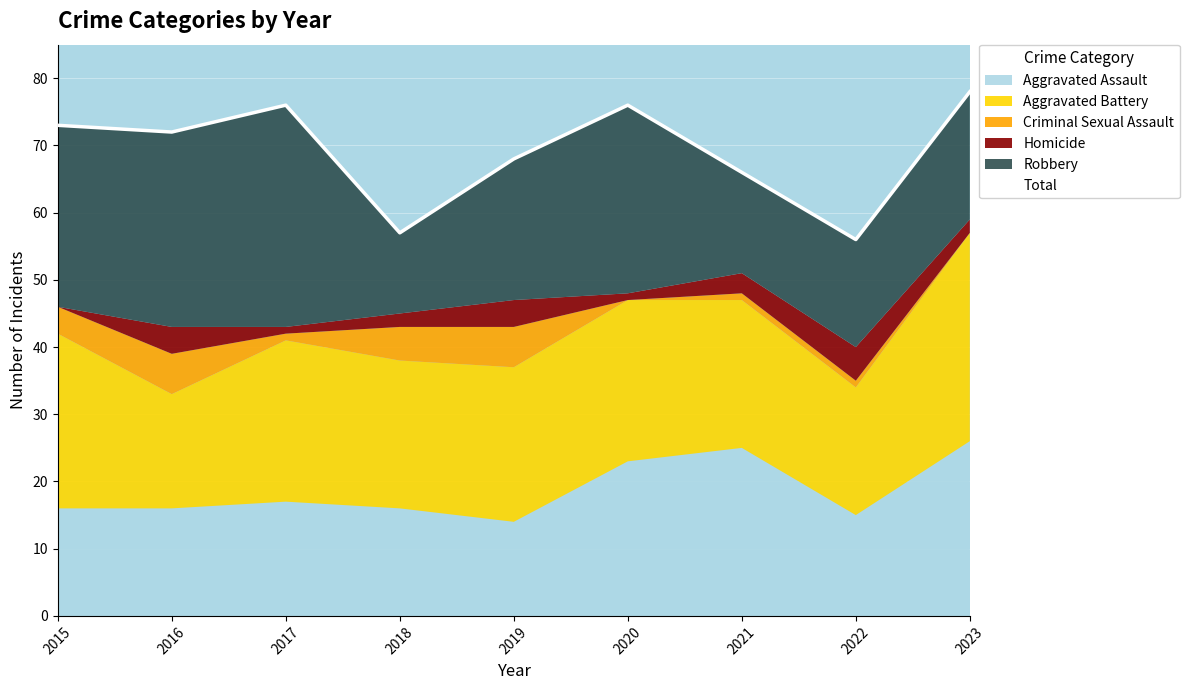

Which has a higher value, 2015 or 2019?

2015